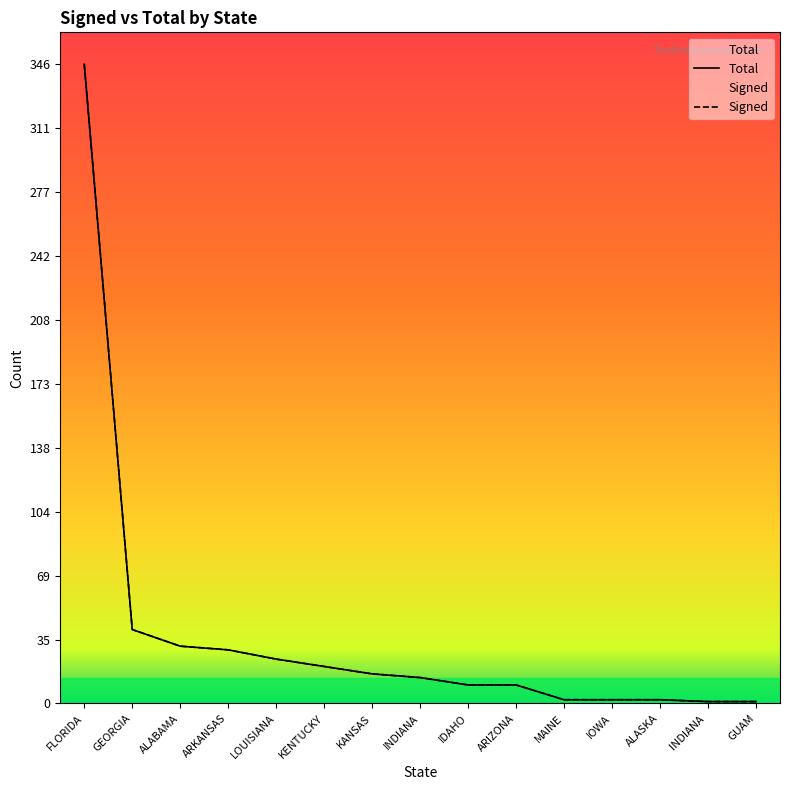

At which category does Signed reach its first local peak?

ARKANSAS